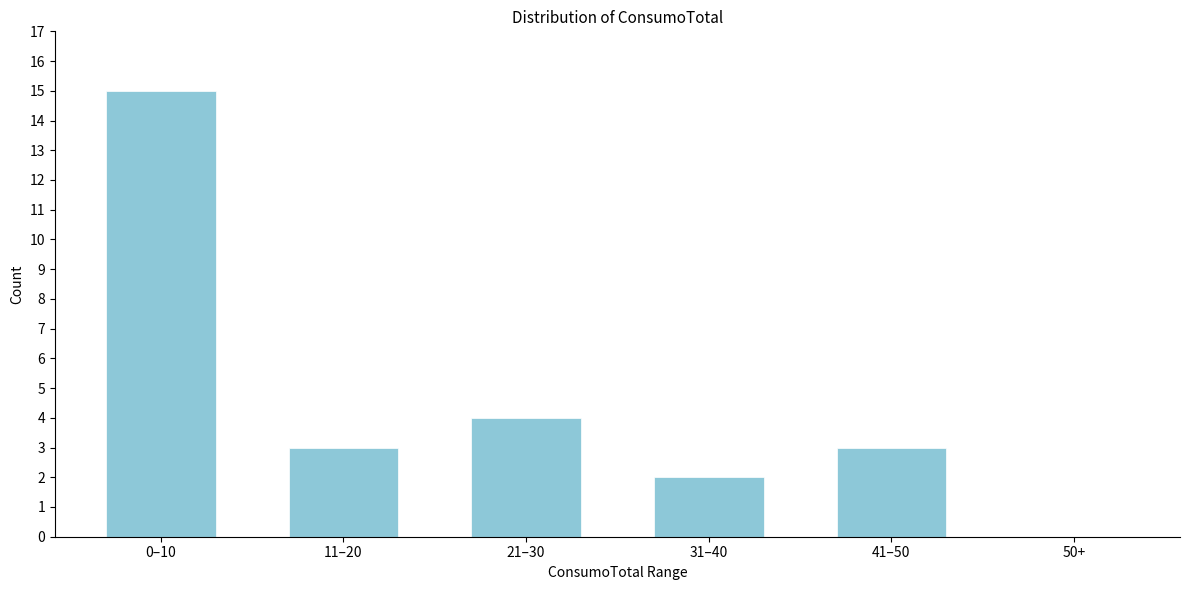

Reading right to left, transcribe all the data shown in this chart.

50+=0	41–50=3	31–40=2	21–30=4	11–20=3	0–10=15